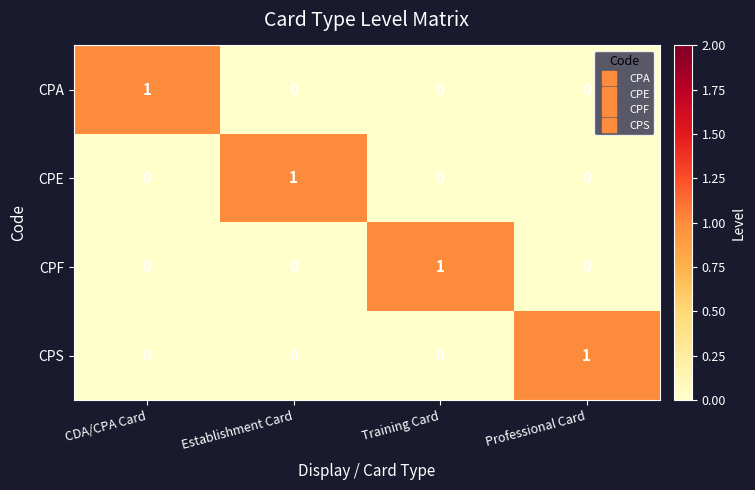

At how many categories does at least one series exceed 0?

4